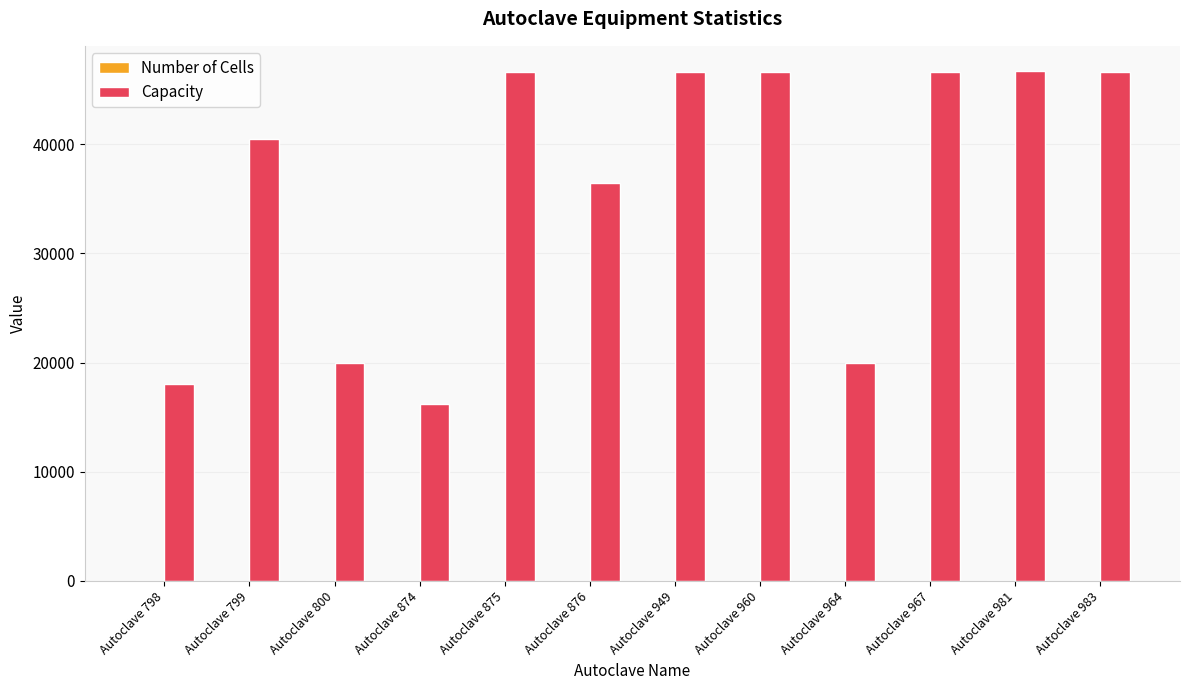

Where is Capacity nearest to the value 31437?

Autoclave 876